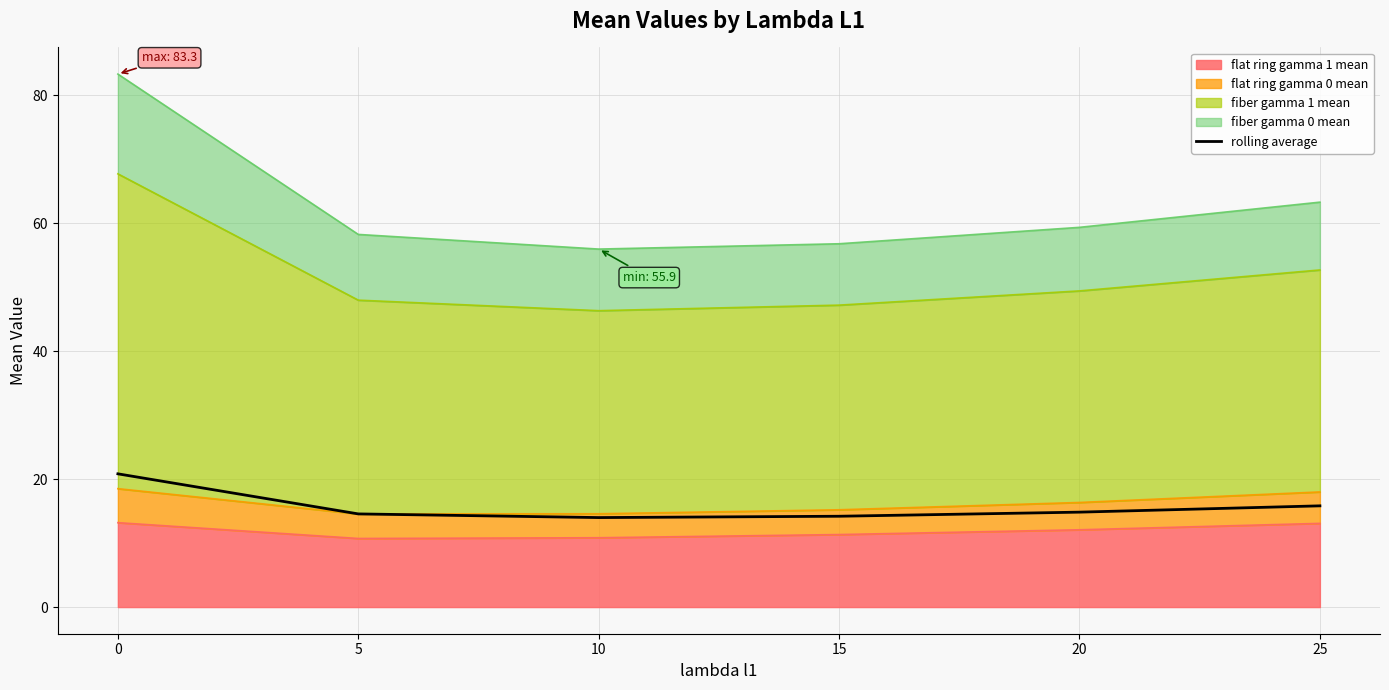

True or false: there are more than 1 points higher than both neighbors.

False